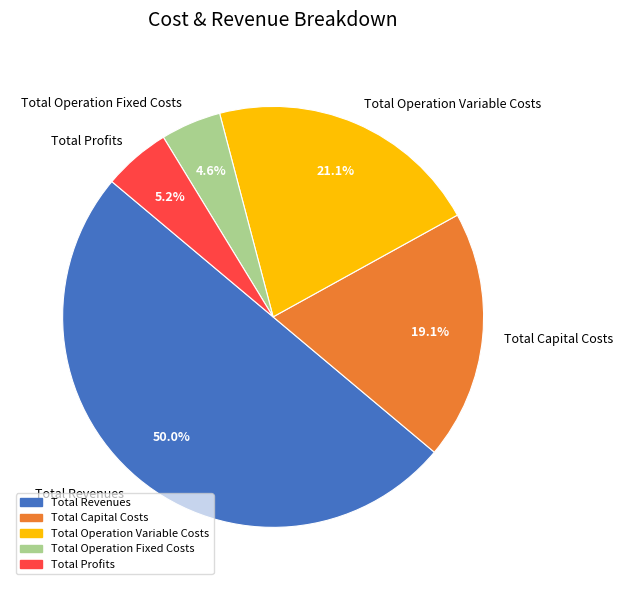

Which has a higher value, Total Revenues or Total Capital Costs?

Total Revenues